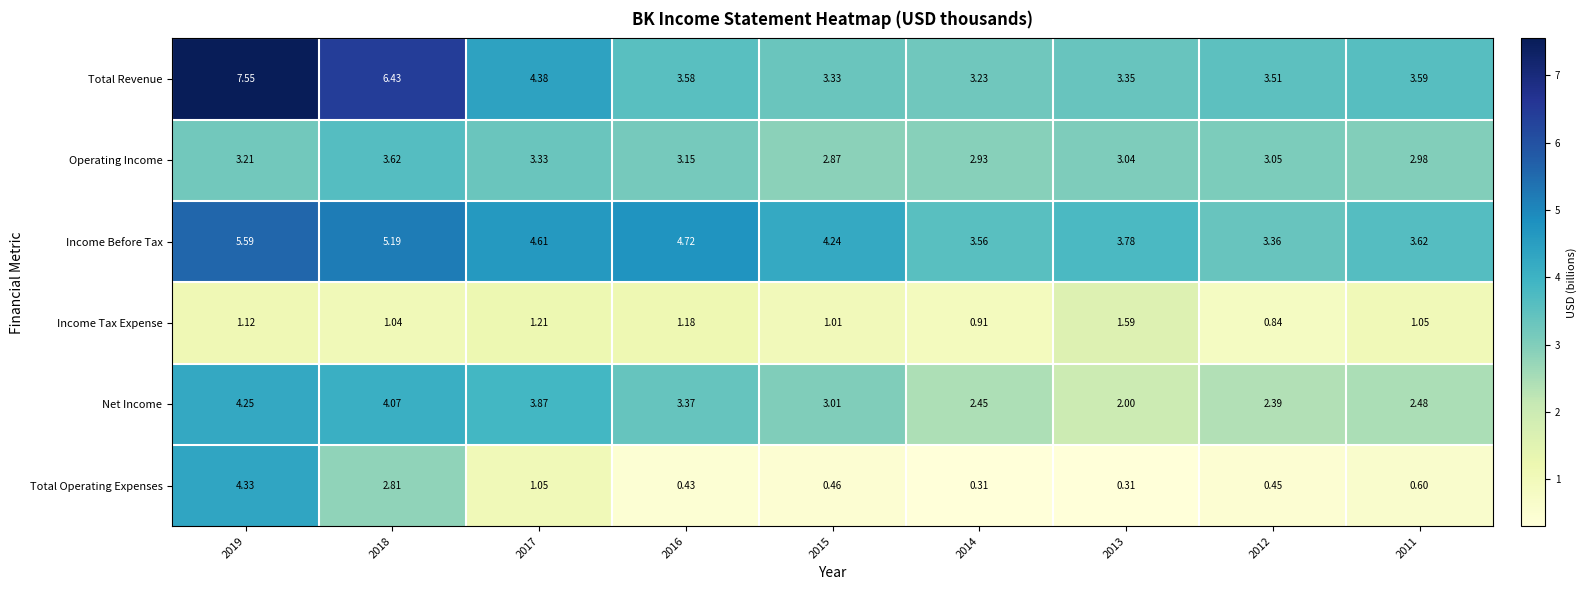

Is the value of Net Income at 2014 greater than the value of Total Operating Expenses at 2014?

Yes